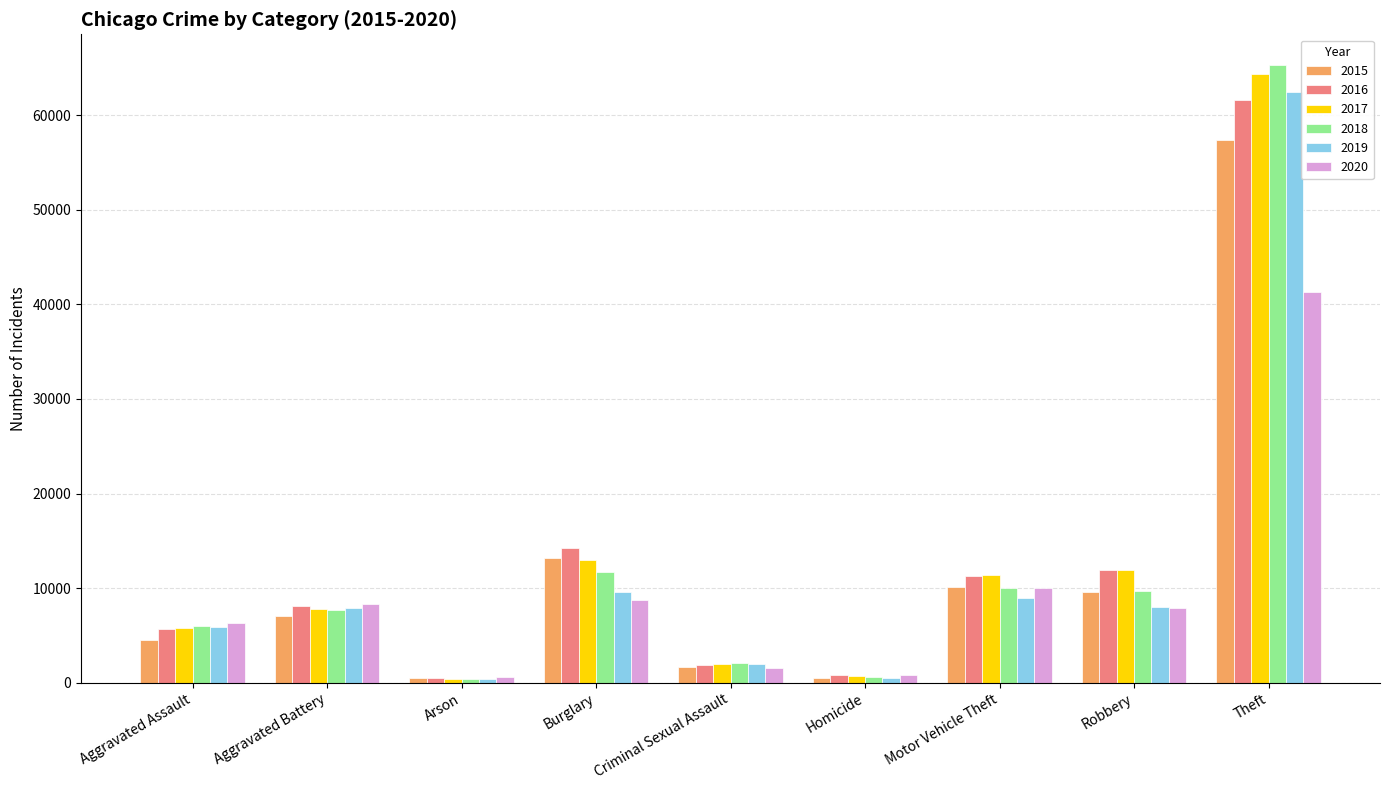

What is the smallest value displayed?

373